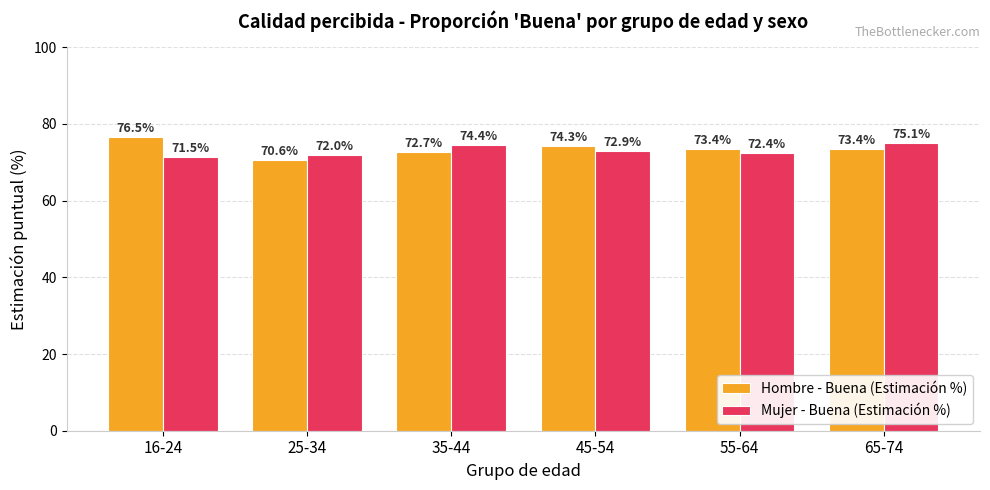

How many series are shown in this chart?

2